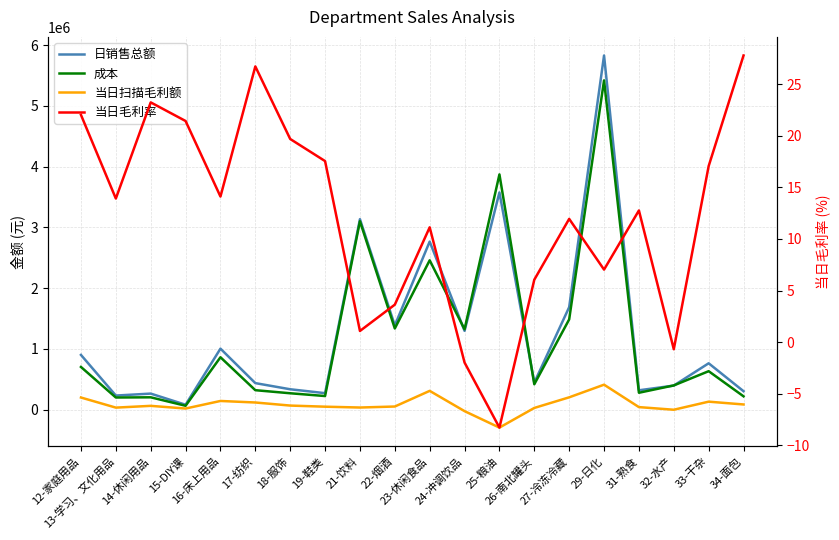

Which series has the widest spread of values?

日销售总额